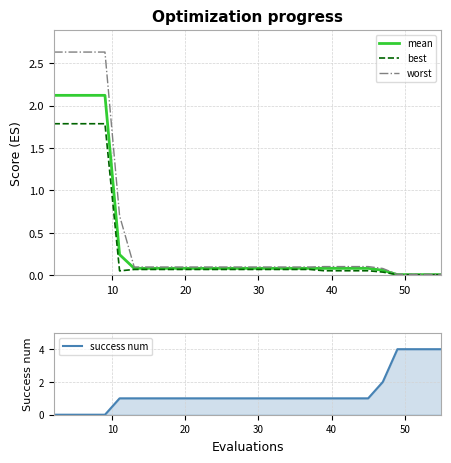

True or false: mean has more than 0 interior local peaks.

False